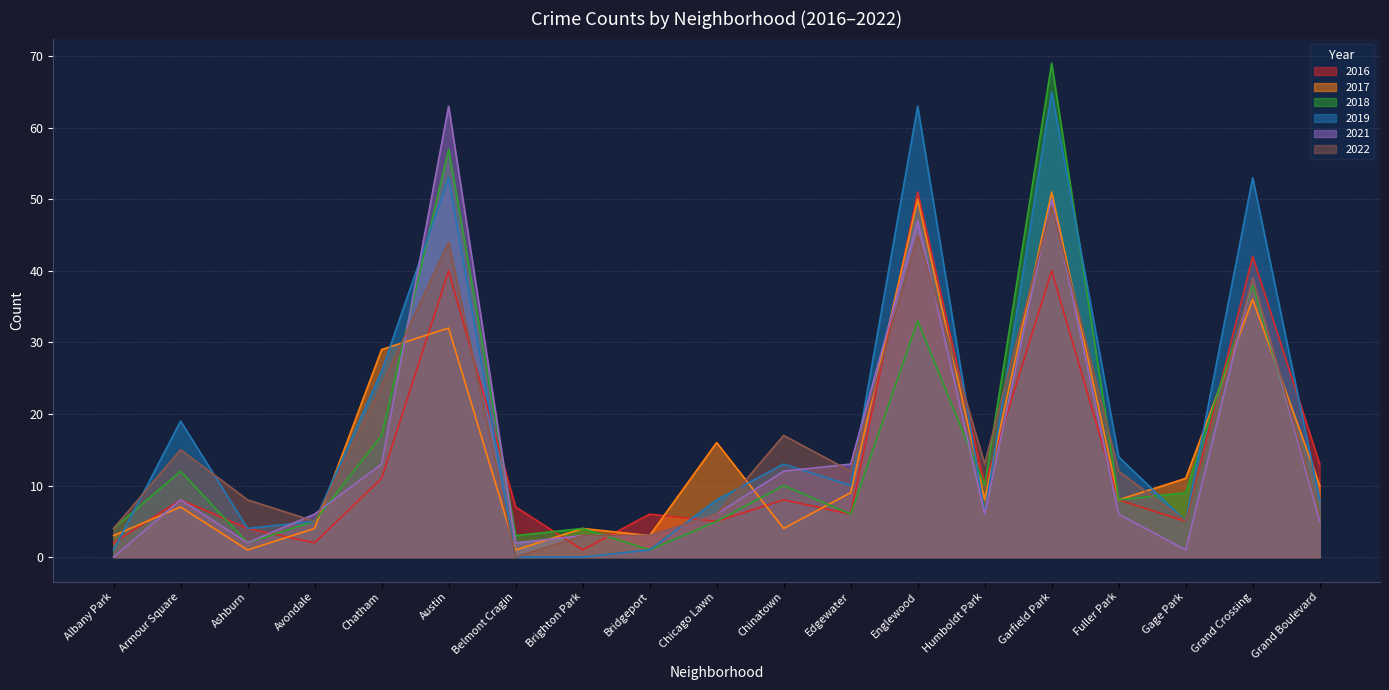

True or false: 2017 has a value of 4 at Fuller Park.

False